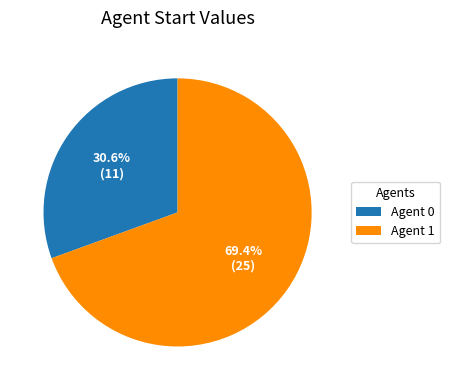

How many segments does this pie chart have?

2